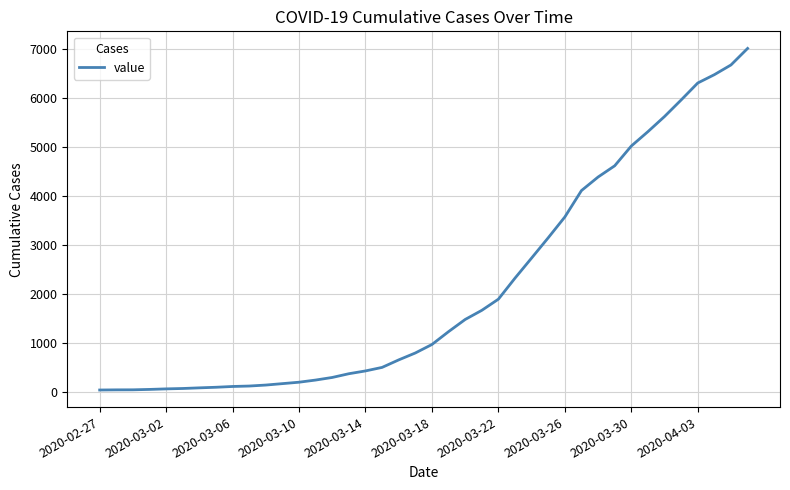

What is the greatest value displayed?

7010